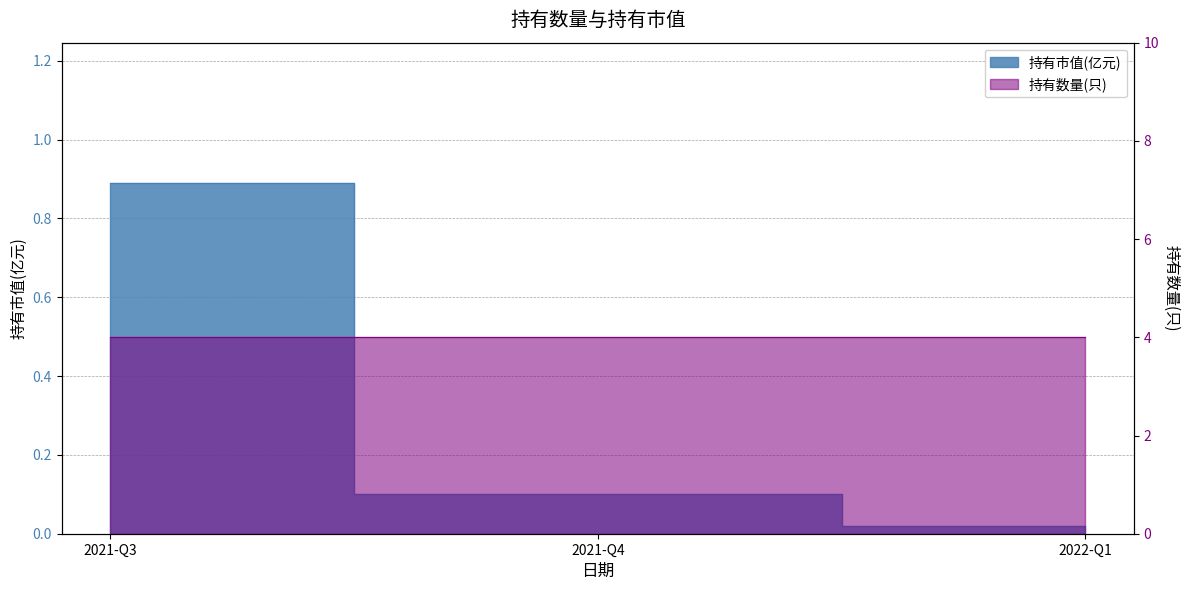

Where is the data nearest to the value 0?

2022-Q1